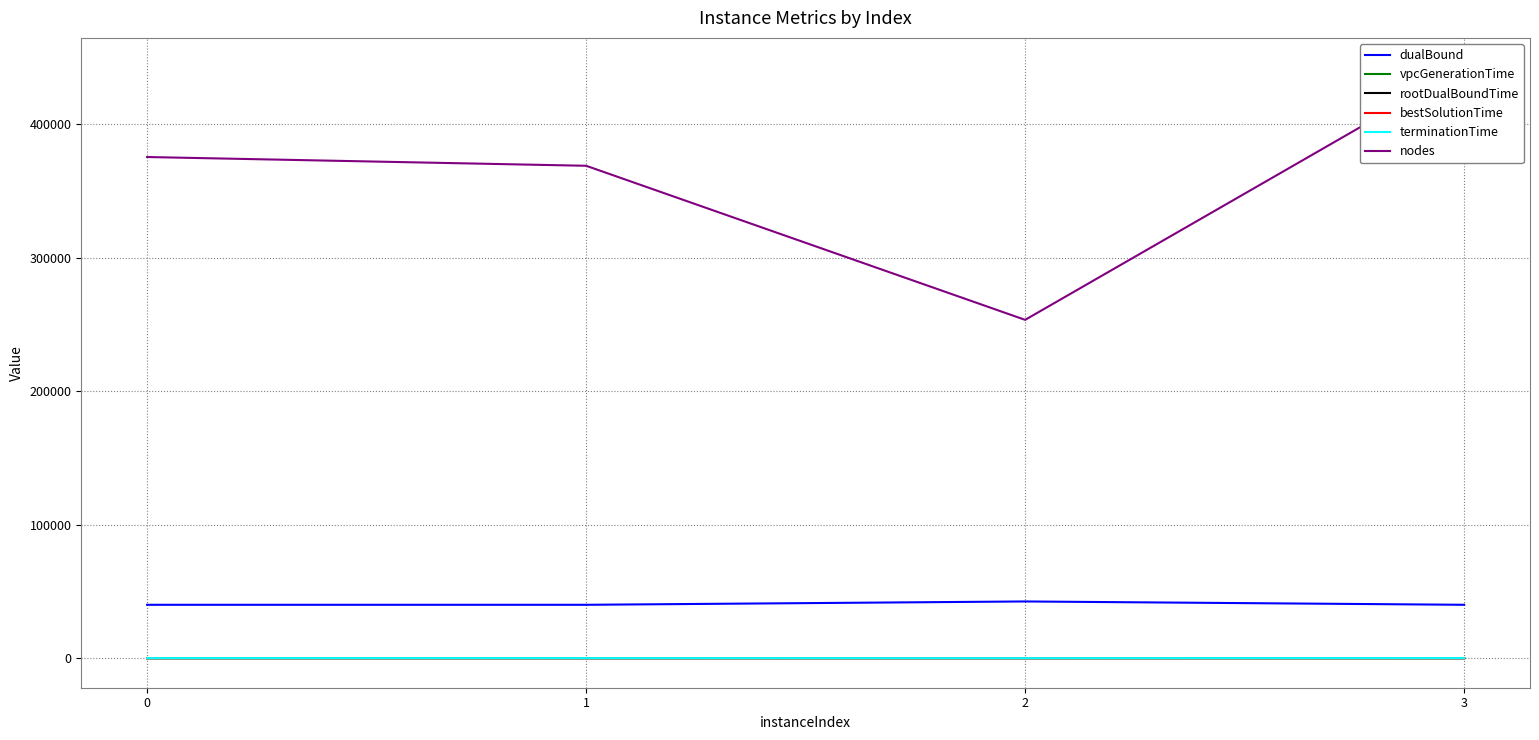

At how many categories does at least one series exceed 153308?

4